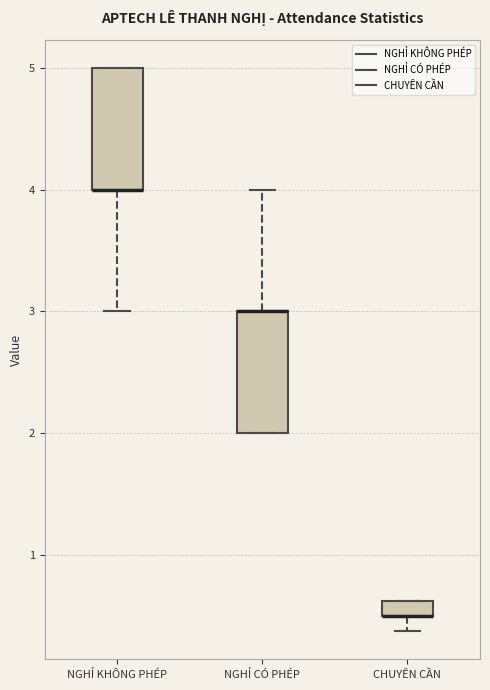

Where is the upper edge of the box for NGHỈ CÓ PHÉP on the y-axis? The values are not printed on the chart, so give them approximately, as read against the axis.

3.0